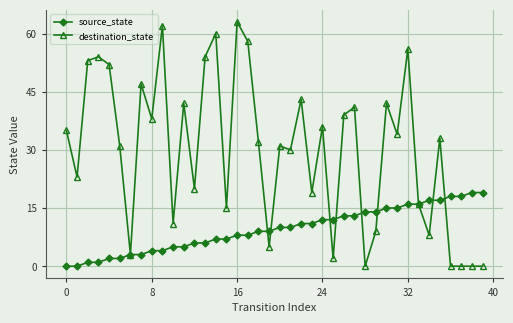

Reading left to right, list all the values displayed in this chart.

source_state: 0	0	1	1	2	2	3	3	4	4	5	5	6	6	7	7	8	8	9	9	10	10	11	11	12	12	13	13	14	14	15	15	16	16	17	17	18	18	19	19
destination_state: 35	23	53	54	52	31	3	47	38	62	11	42	20	54	60	15	63	58	32	5	31	30	43	19	36	2	39	41	0	9	42	34	56	16	8	33	0	0	0	0